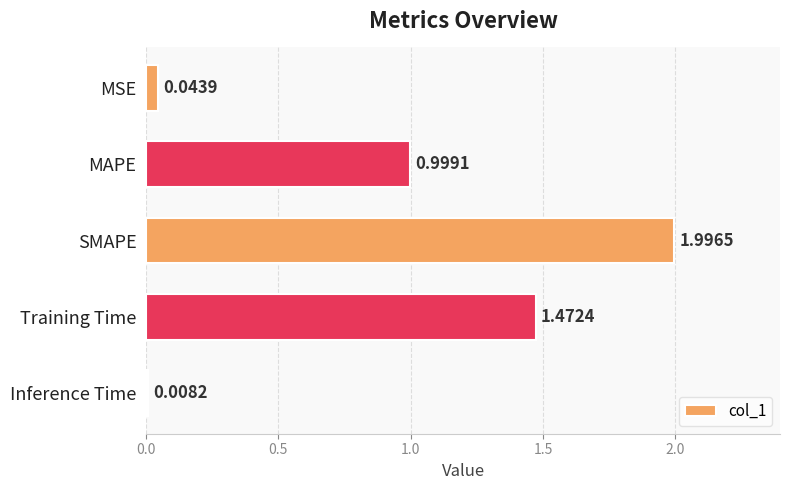

Between Training Time and MAPE, which is larger?

Training Time